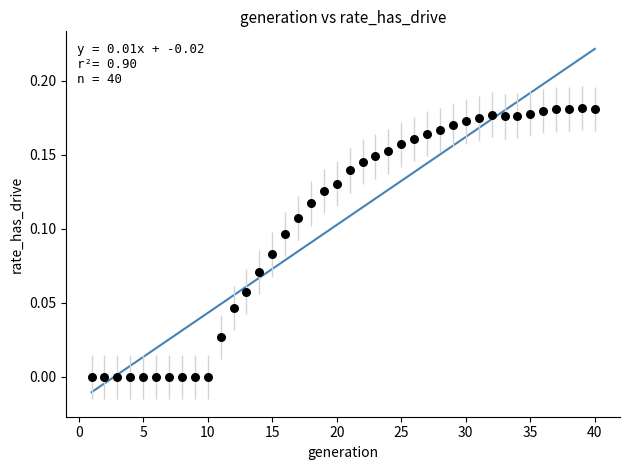

What is the range of X values (max minus min)?

39.0